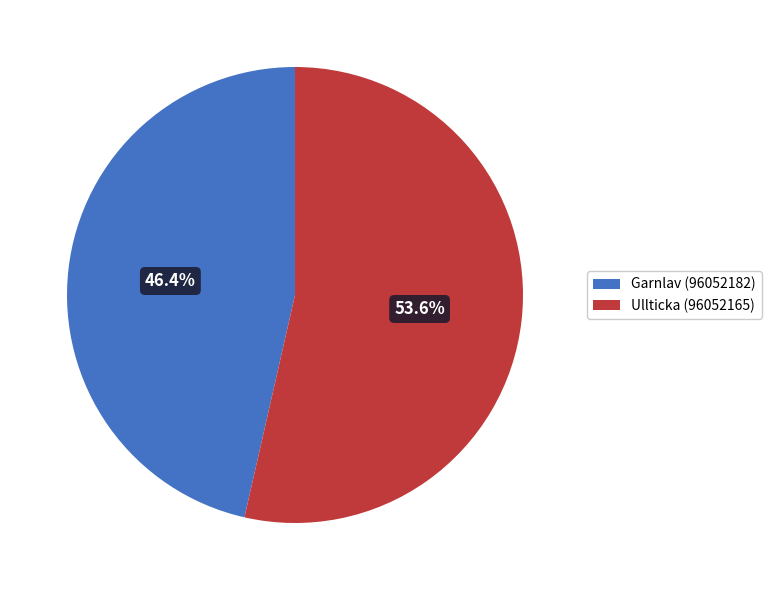

Do Ullticka (96052165) and Garnlav (96052182) together represent more than half of the pie?

Yes